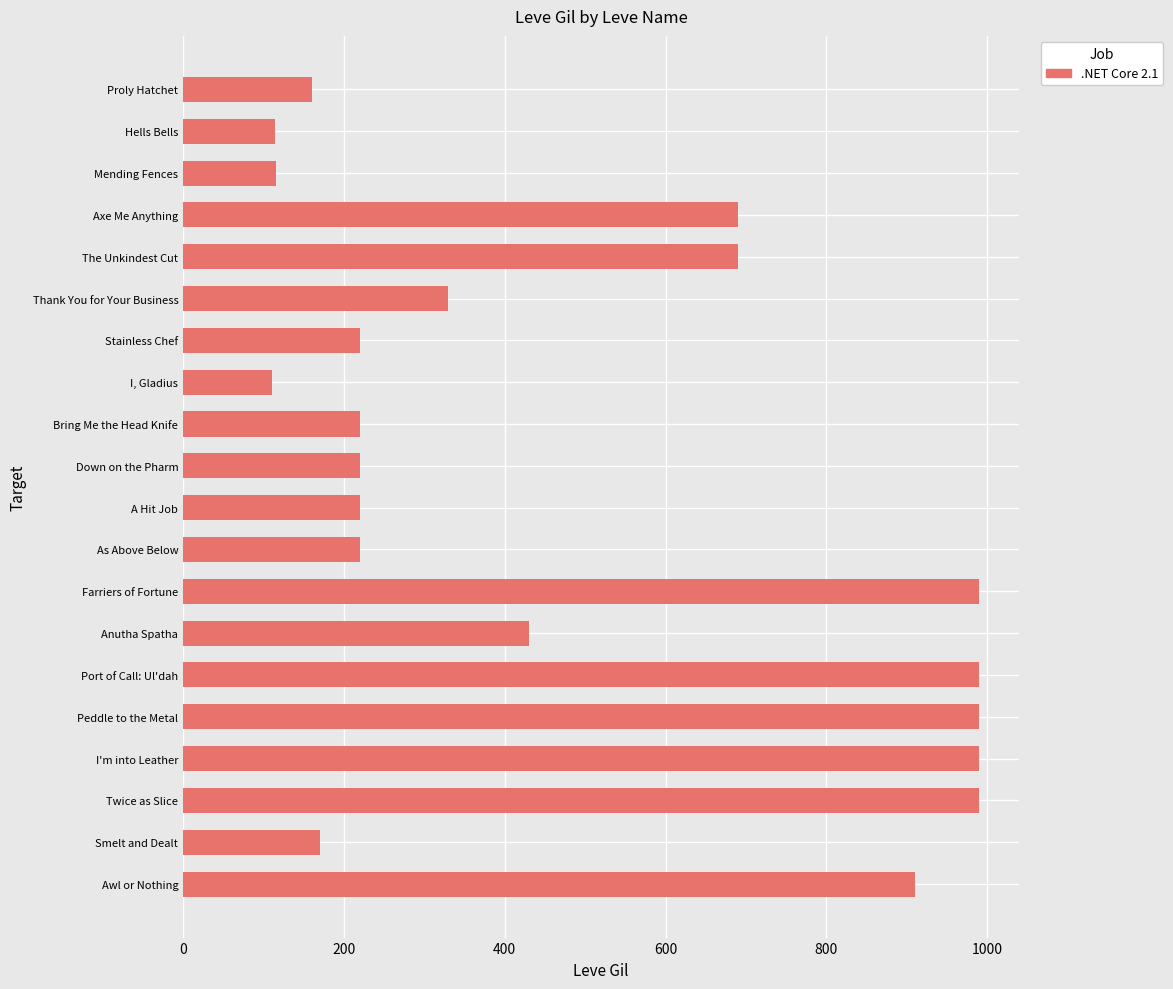

What is the smallest value displayed?

110